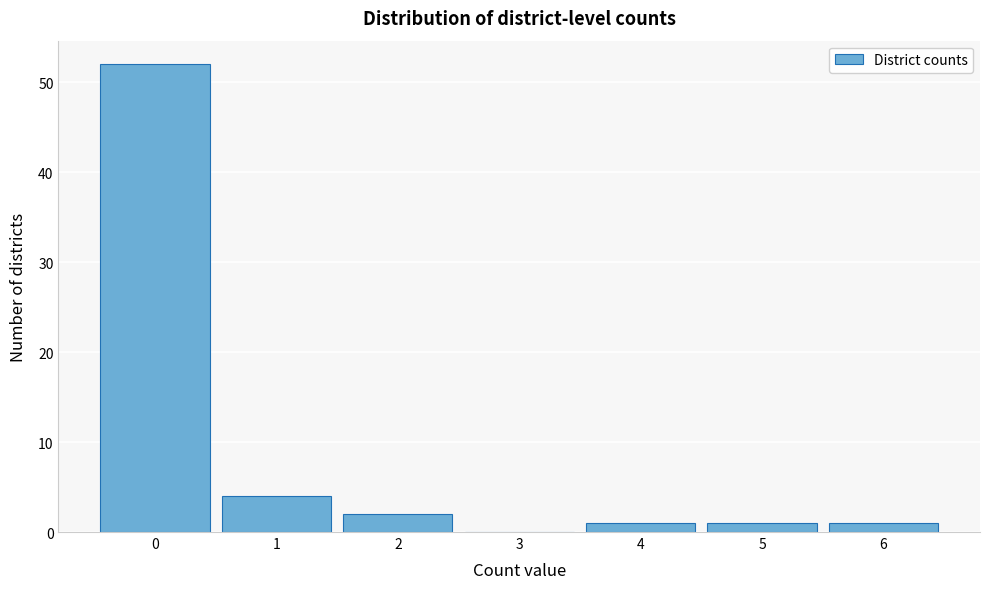

Which range on the x-axis has the tallest bar?

-0.5 to 0.5